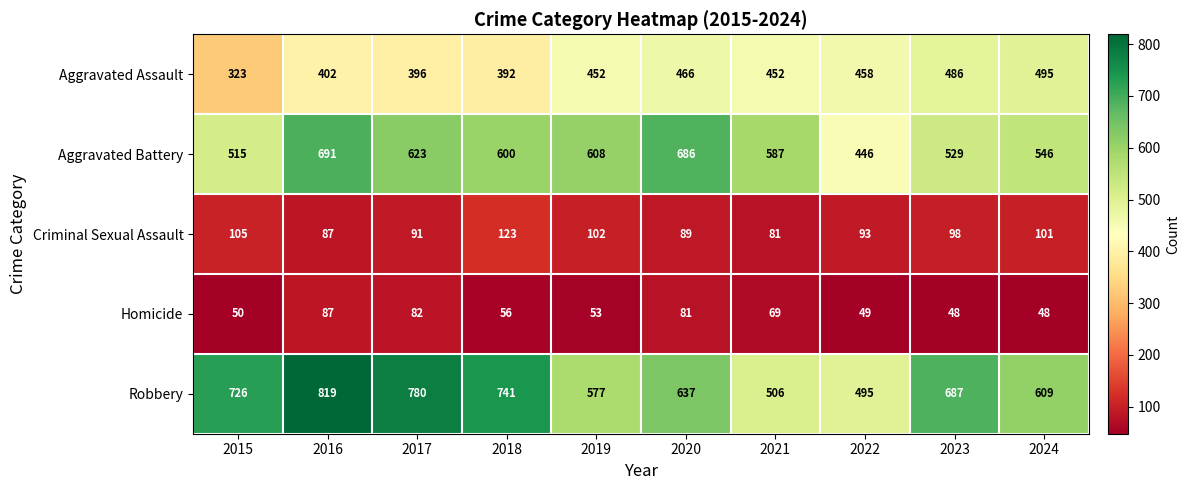

What is the spread (max minus min) of values at 2017?

698